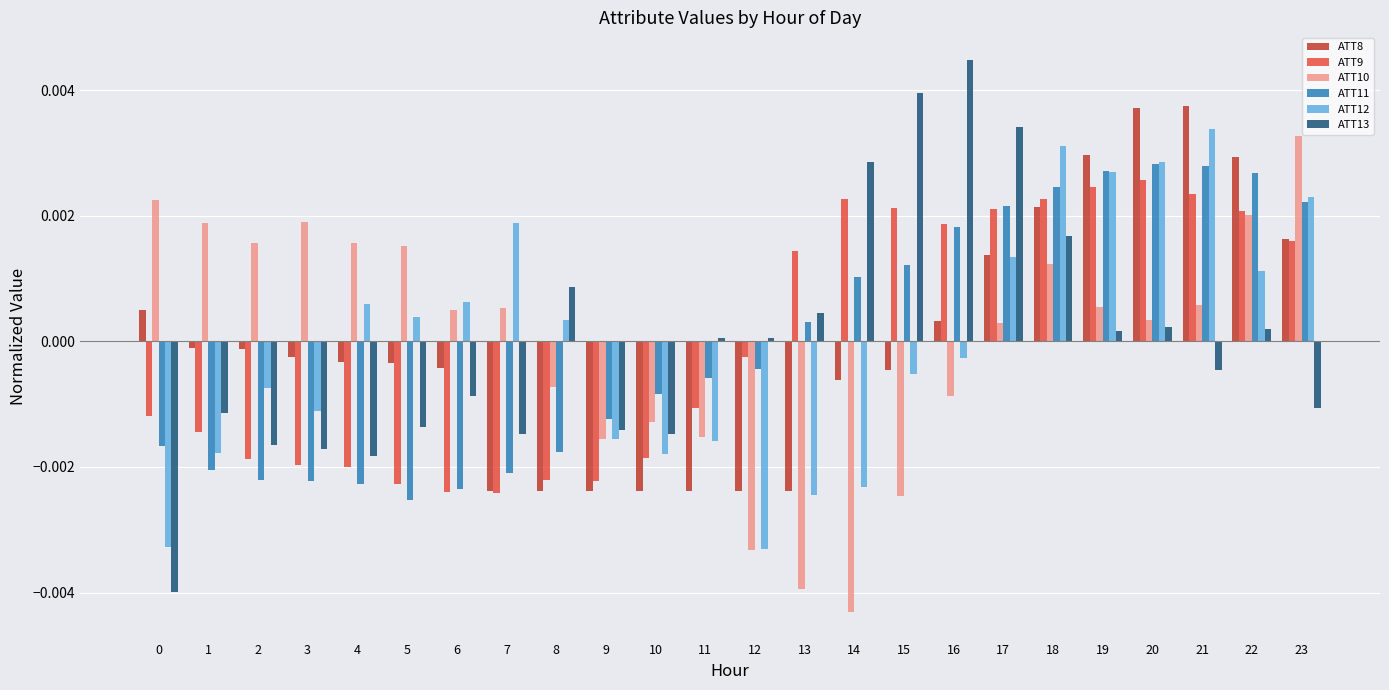

What are all the series names shown in the legend?

ATT8, ATT9, ATT10, ATT11, ATT12, ATT13